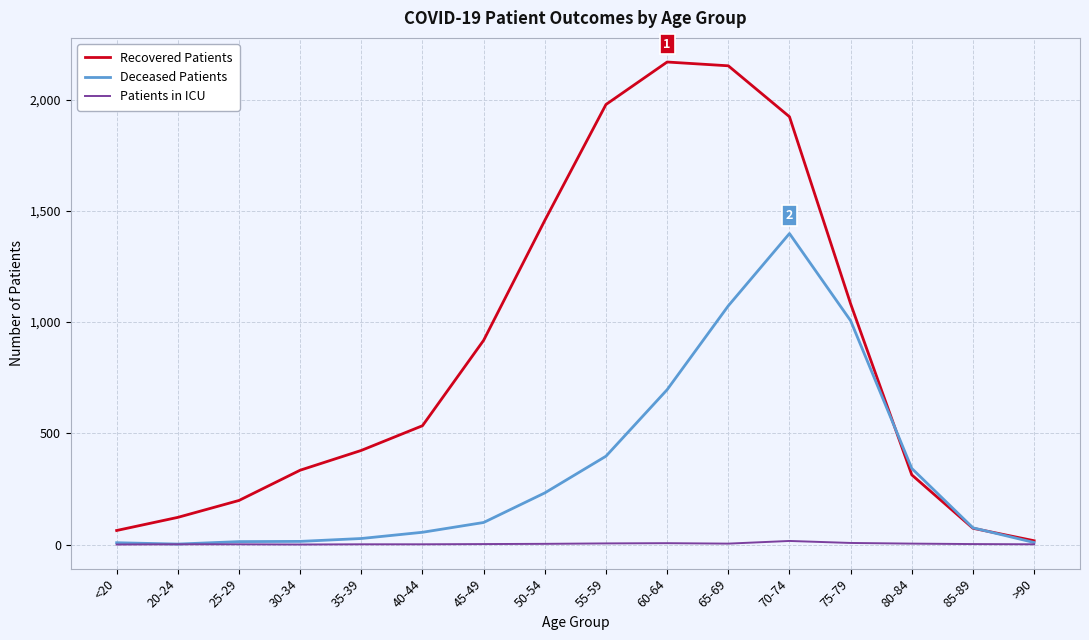

List the series in order of their overall mean, lowest first.

Patients in ICU, Deceased Patients, Recovered Patients